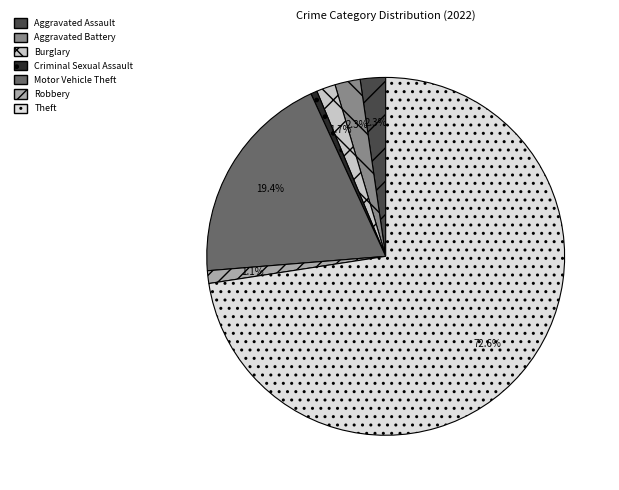

How many segments does this pie chart have?

7